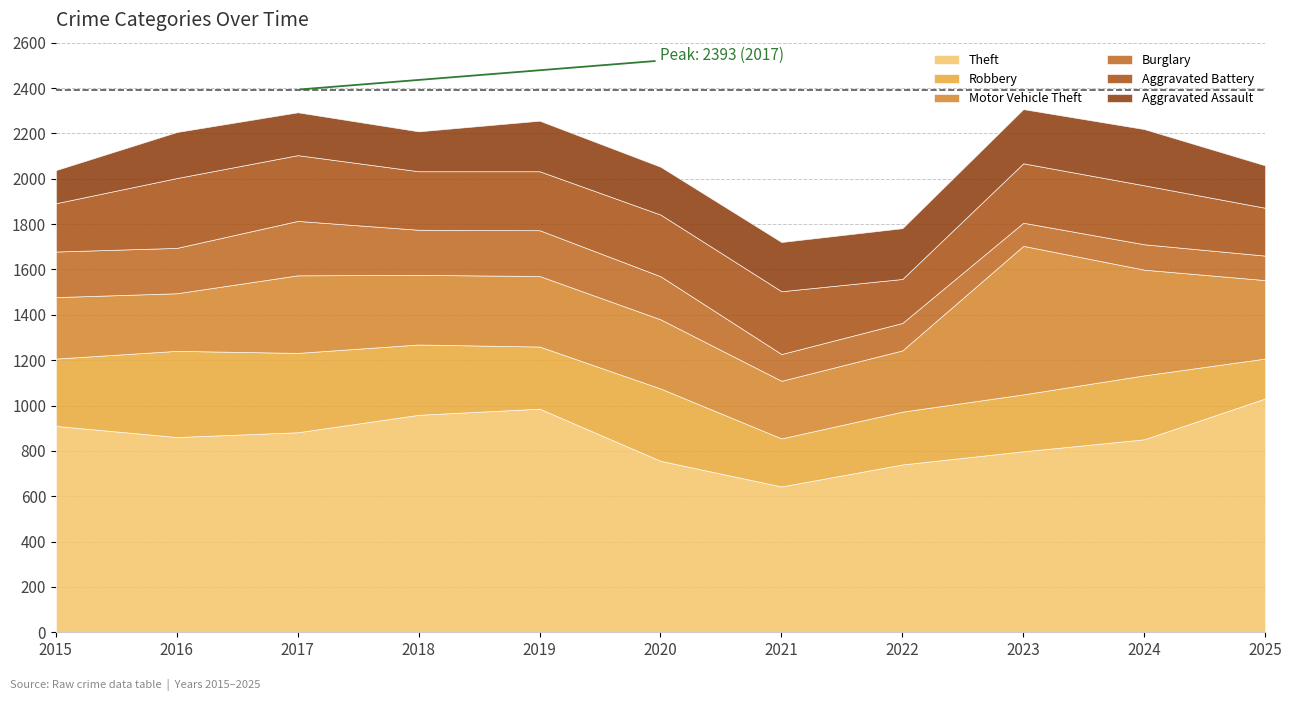

What is the value of the Motor Vehicle Theft point at the 8th from the left?

270